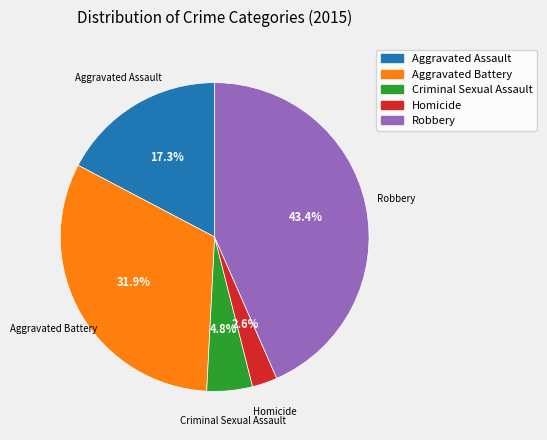

To the nearest percent, what is the combined percentage of Aggravated Battery and Criminal Sexual Assault?

37%